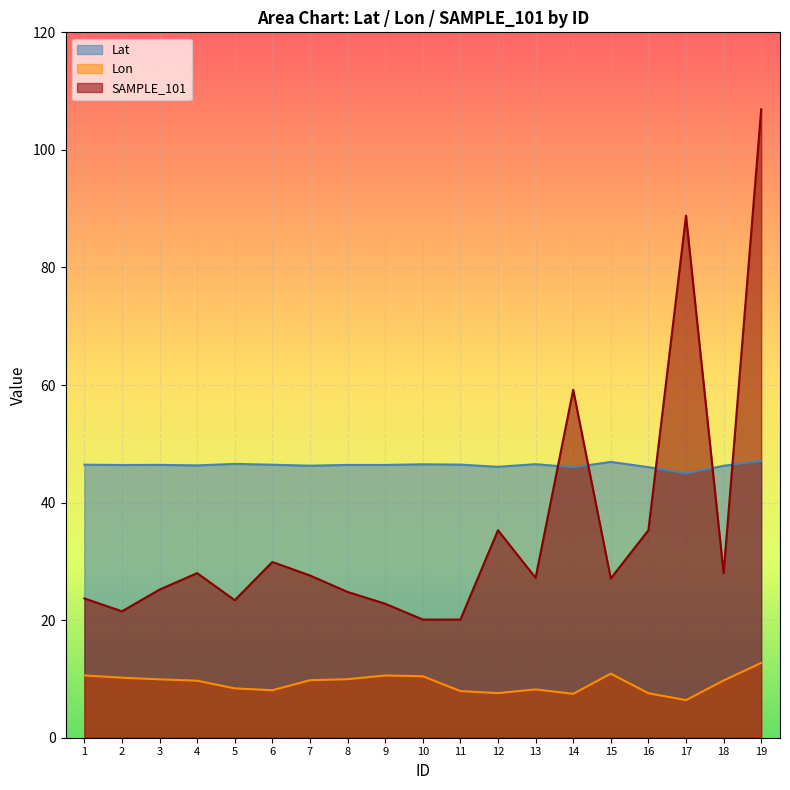

What is the sum of all Lon values?

176.3